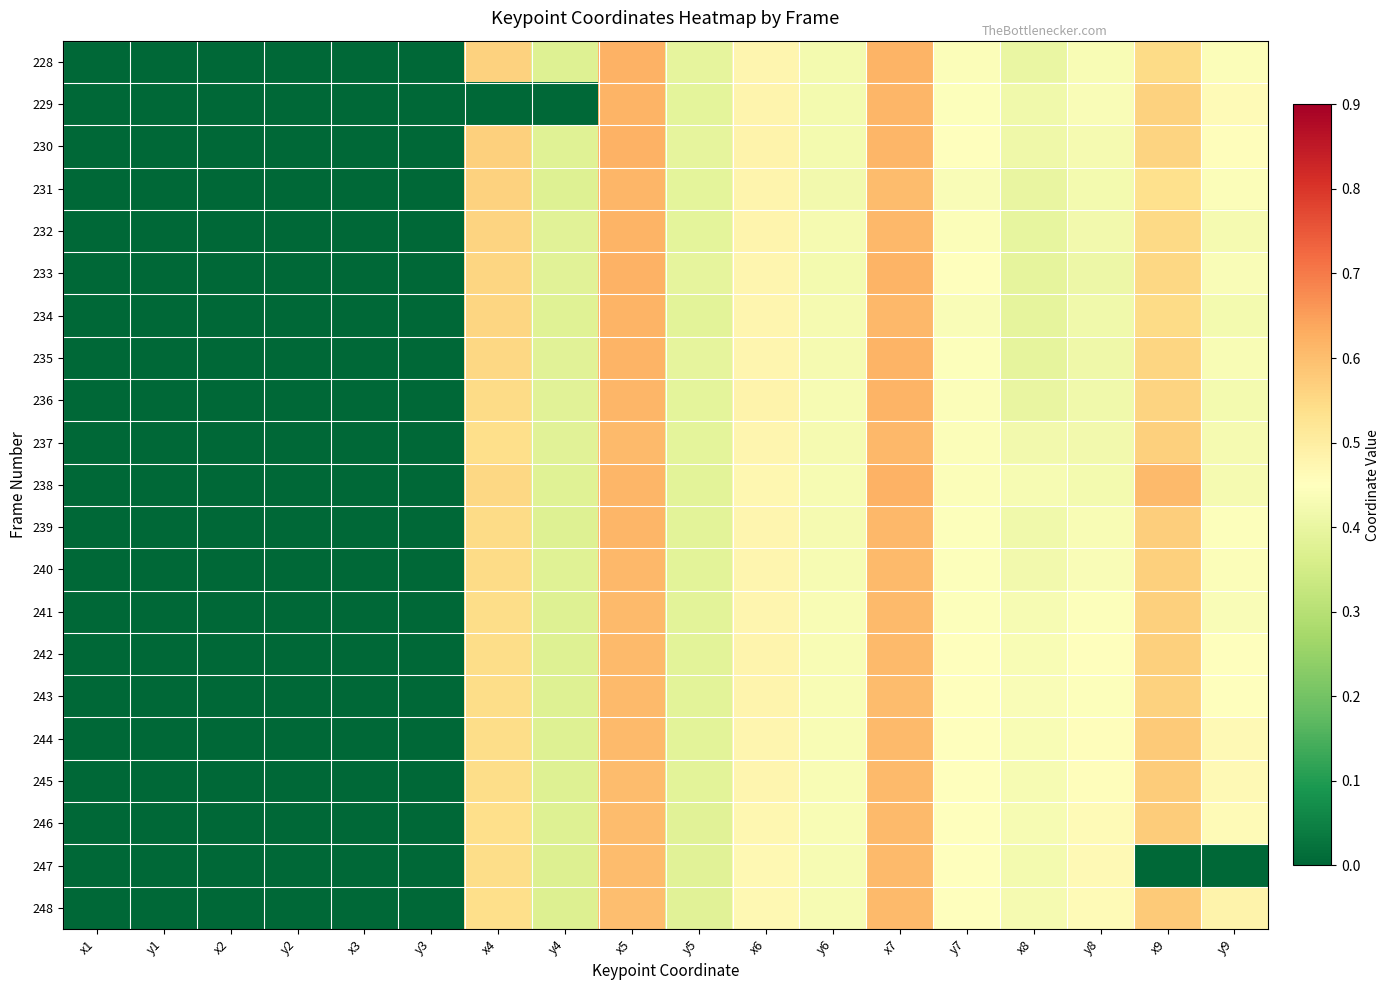

Reading left to right, extract all data points from this chart.

228: x1=0.0	y1=0.0	x2=0.0	y2=0.0	x3=0.0	y3=0.0	x4=0.6	y4=0.4	x5=0.6	y5=0.4	x6=0.5	y6=0.4	x7=0.6	y7=0.4	x8=0.4	y8=0.4	x9=0.5	y9=0.4
229: x1=0.0	y1=0.0	x2=0.0	y2=0.0	x3=0.0	y3=0.0	x4=0.0	y4=0.0	x5=0.6	y5=0.4	x6=0.5	y6=0.4	x7=0.6	y7=0.4	x8=0.4	y8=0.4	x9=0.6	y9=0.5
230: x1=0.0	y1=0.0	x2=0.0	y2=0.0	x3=0.0	y3=0.0	x4=0.6	y4=0.4	x5=0.6	y5=0.4	x6=0.5	y6=0.4	x7=0.6	y7=0.4	x8=0.4	y8=0.4	x9=0.6	y9=0.5
231: x1=0.0	y1=0.0	x2=0.0	y2=0.0	x3=0.0	y3=0.0	x4=0.6	y4=0.4	x5=0.6	y5=0.4	x6=0.5	y6=0.4	x7=0.6	y7=0.4	x8=0.4	y8=0.4	x9=0.5	y9=0.4
232: x1=0.0	y1=0.0	x2=0.0	y2=0.0	x3=0.0	y3=0.0	x4=0.6	y4=0.4	x5=0.6	y5=0.4	x6=0.5	y6=0.4	x7=0.6	y7=0.4	x8=0.4	y8=0.4	x9=0.5	y9=0.4
233: x1=0.0	y1=0.0	x2=0.0	y2=0.0	x3=0.0	y3=0.0	x4=0.6	y4=0.4	x5=0.6	y5=0.4	x6=0.5	y6=0.4	x7=0.6	y7=0.4	x8=0.4	y8=0.4	x9=0.6	y9=0.4
234: x1=0.0	y1=0.0	x2=0.0	y2=0.0	x3=0.0	y3=0.0	x4=0.6	y4=0.4	x5=0.6	y5=0.4	x6=0.5	y6=0.4	x7=0.6	y7=0.4	x8=0.4	y8=0.4	x9=0.5	y9=0.4
235: x1=0.0	y1=0.0	x2=0.0	y2=0.0	x3=0.0	y3=0.0	x4=0.6	y4=0.4	x5=0.6	y5=0.4	x6=0.5	y6=0.4	x7=0.6	y7=0.4	x8=0.4	y8=0.4	x9=0.6	y9=0.4
236: x1=0.0	y1=0.0	x2=0.0	y2=0.0	x3=0.0	y3=0.0	x4=0.5	y4=0.4	x5=0.6	y5=0.4	x6=0.5	y6=0.4	x7=0.6	y7=0.4	x8=0.4	y8=0.4	x9=0.6	y9=0.4
237: x1=0.0	y1=0.0	x2=0.0	y2=0.0	x3=0.0	y3=0.0	x4=0.5	y4=0.4	x5=0.6	y5=0.4	x6=0.5	y6=0.4	x7=0.6	y7=0.4	x8=0.4	y8=0.4	x9=0.6	y9=0.4
238: x1=0.0	y1=0.0	x2=0.0	y2=0.0	x3=0.0	y3=0.0	x4=0.6	y4=0.4	x5=0.6	y5=0.4	x6=0.5	y6=0.4	x7=0.6	y7=0.4	x8=0.4	y8=0.4	x9=0.6	y9=0.4
239: x1=0.0	y1=0.0	x2=0.0	y2=0.0	x3=0.0	y3=0.0	x4=0.5	y4=0.4	x5=0.6	y5=0.4	x6=0.5	y6=0.4	x7=0.6	y7=0.4	x8=0.4	y8=0.4	x9=0.6	y9=0.4
240: x1=0.0	y1=0.0	x2=0.0	y2=0.0	x3=0.0	y3=0.0	x4=0.5	y4=0.4	x5=0.6	y5=0.4	x6=0.5	y6=0.4	x7=0.6	y7=0.4	x8=0.4	y8=0.4	x9=0.6	y9=0.4
241: x1=0.0	y1=0.0	x2=0.0	y2=0.0	x3=0.0	y3=0.0	x4=0.5	y4=0.4	x5=0.6	y5=0.4	x6=0.5	y6=0.4	x7=0.6	y7=0.4	x8=0.4	y8=0.4	x9=0.6	y9=0.4
242: x1=0.0	y1=0.0	x2=0.0	y2=0.0	x3=0.0	y3=0.0	x4=0.5	y4=0.4	x5=0.6	y5=0.4	x6=0.5	y6=0.4	x7=0.6	y7=0.4	x8=0.4	y8=0.4	x9=0.6	y9=0.5
243: x1=0.0	y1=0.0	x2=0.0	y2=0.0	x3=0.0	y3=0.0	x4=0.5	y4=0.4	x5=0.6	y5=0.4	x6=0.5	y6=0.4	x7=0.6	y7=0.4	x8=0.4	y8=0.4	x9=0.6	y9=0.4
244: x1=0.0	y1=0.0	x2=0.0	y2=0.0	x3=0.0	y3=0.0	x4=0.5	y4=0.4	x5=0.6	y5=0.4	x6=0.5	y6=0.4	x7=0.6	y7=0.4	x8=0.4	y8=0.5	x9=0.6	y9=0.5
245: x1=0.0	y1=0.0	x2=0.0	y2=0.0	x3=0.0	y3=0.0	x4=0.5	y4=0.4	x5=0.6	y5=0.4	x6=0.5	y6=0.4	x7=0.6	y7=0.4	x8=0.4	y8=0.5	x9=0.6	y9=0.5
246: x1=0.0	y1=0.0	x2=0.0	y2=0.0	x3=0.0	y3=0.0	x4=0.5	y4=0.4	x5=0.6	y5=0.4	x6=0.5	y6=0.4	x7=0.6	y7=0.4	x8=0.4	y8=0.5	x9=0.6	y9=0.5
247: x1=0.0	y1=0.0	x2=0.0	y2=0.0	x3=0.0	y3=0.0	x4=0.5	y4=0.4	x5=0.6	y5=0.4	x6=0.5	y6=0.4	x7=0.6	y7=0.5	x8=0.4	y8=0.5	x9=0.0	y9=0.0
248: x1=0.0	y1=0.0	x2=0.0	y2=0.0	x3=0.0	y3=0.0	x4=0.5	y4=0.4	x5=0.6	y5=0.4	x6=0.5	y6=0.4	x7=0.6	y7=0.5	x8=0.4	y8=0.5	x9=0.6	y9=0.5